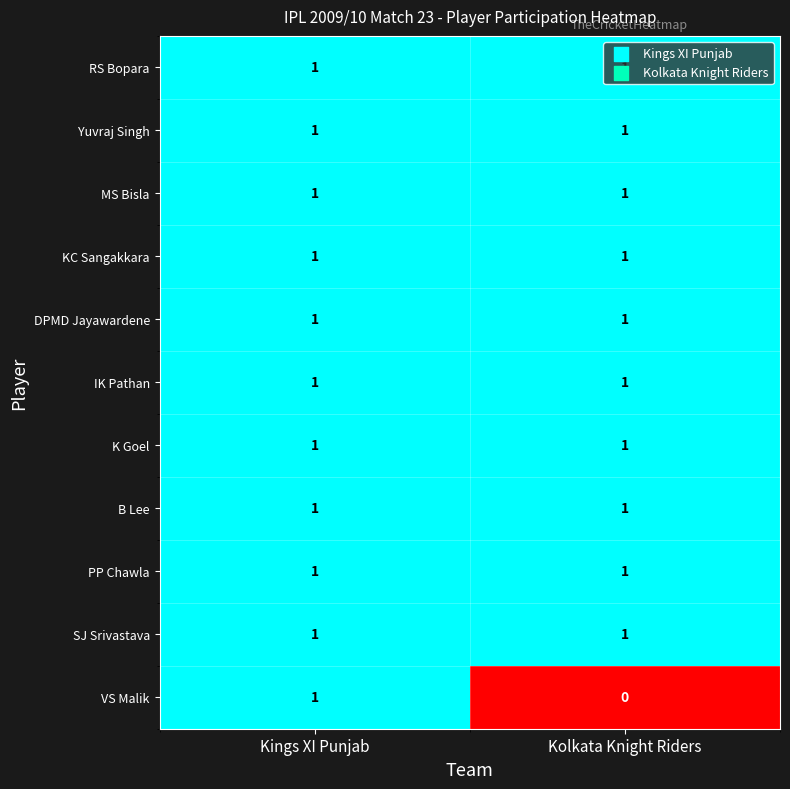

What is the total value across all series at Kolkata Knight Riders?

10